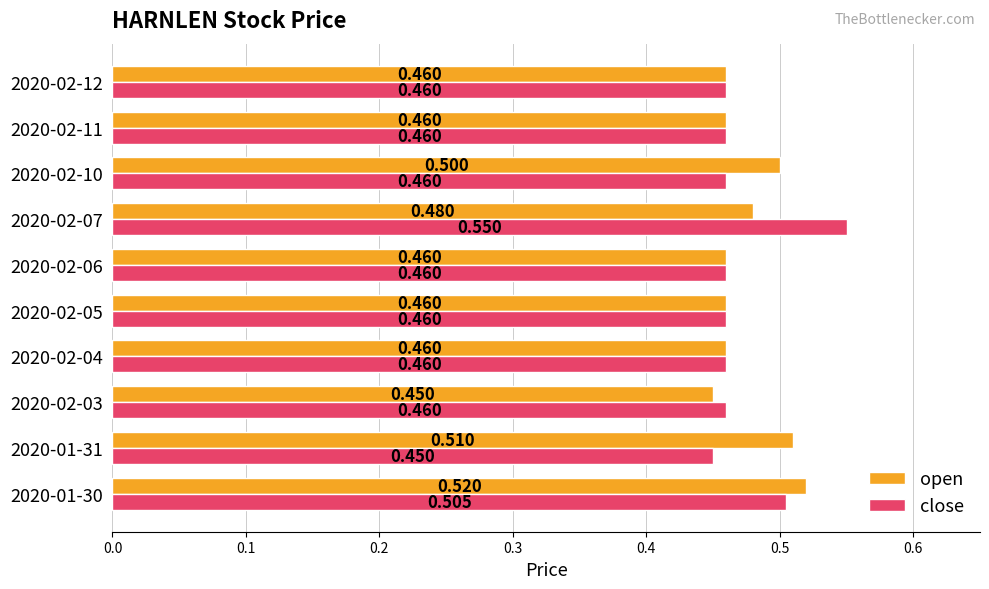

Is the value of open at 2020-02-03 greater than the value of close at 2020-02-10?

No